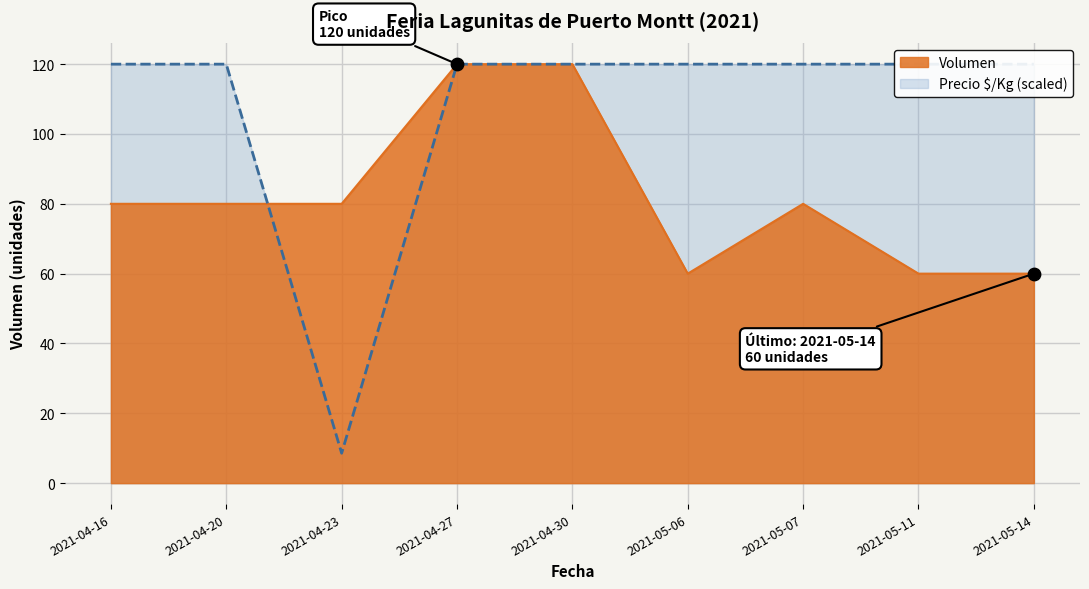

Which series reaches the maximum Y coordinate?

Volumen